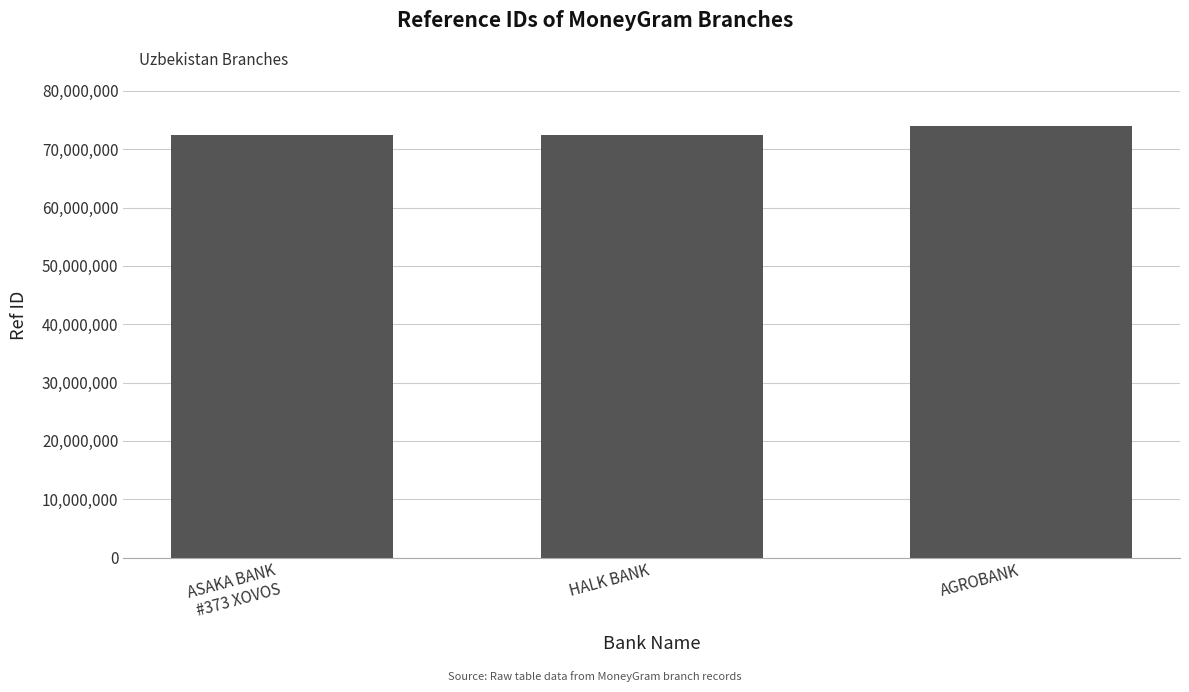

What is the greatest value displayed?

74003871